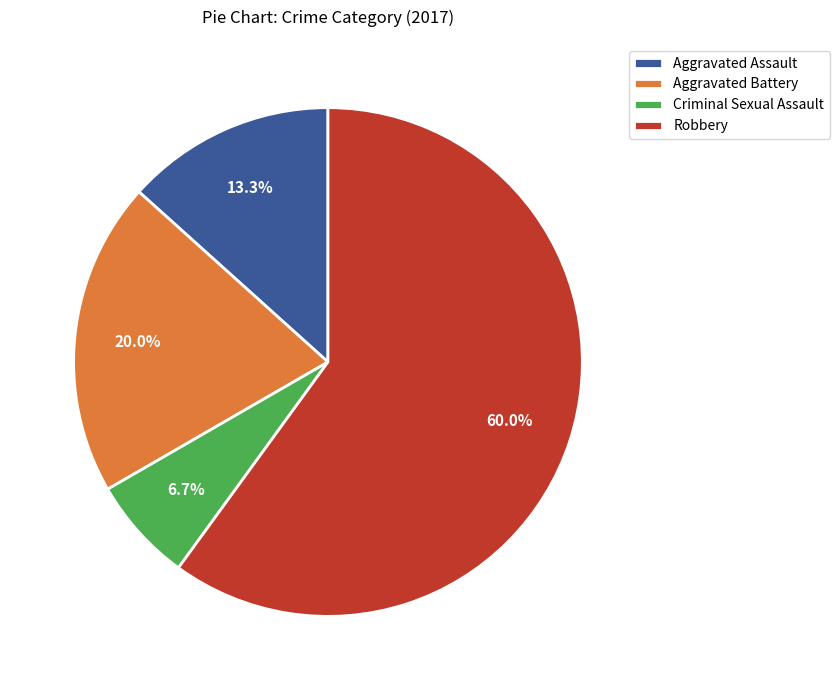

To the nearest percent, what portion does Aggravated Assault represent?

13%